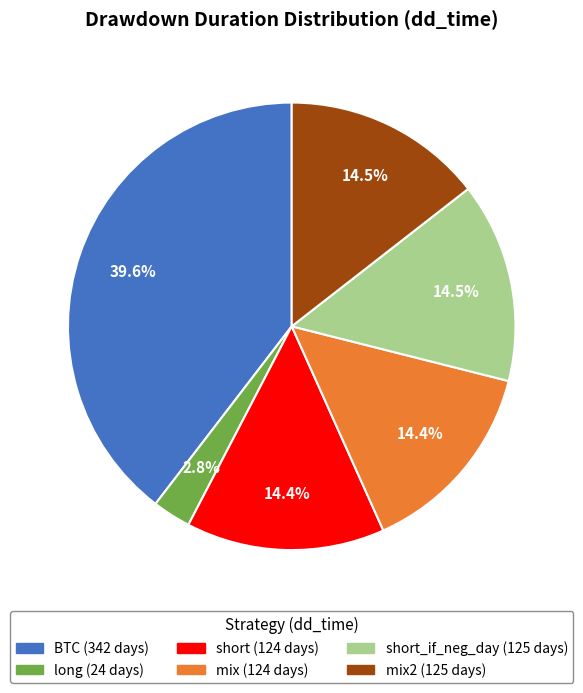

Is there a majority slice in this chart?

No